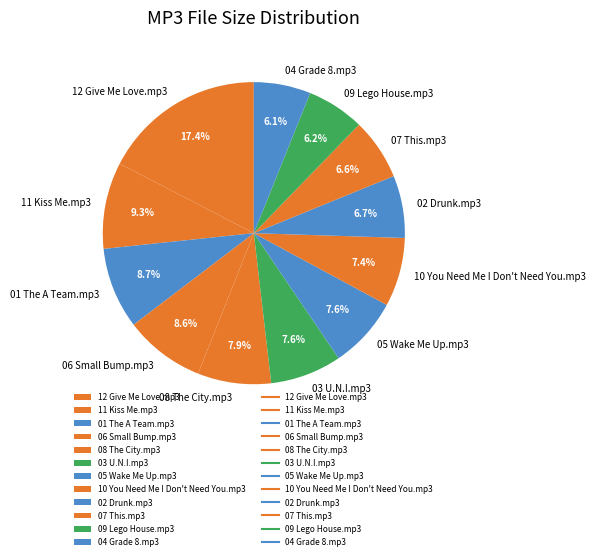

What is the total percentage of 04 Grade 8.mp3 and 05 Wake Me Up.mp3?

13.7%